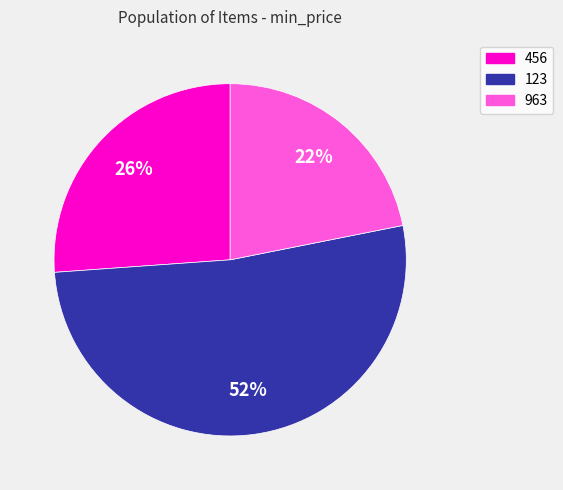

The 963 slice represents 22% of the pie. True or false?

True